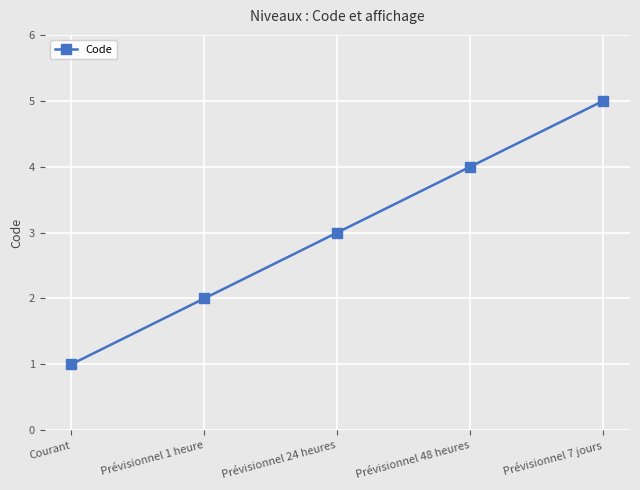

How many lines are shown in the chart?

1